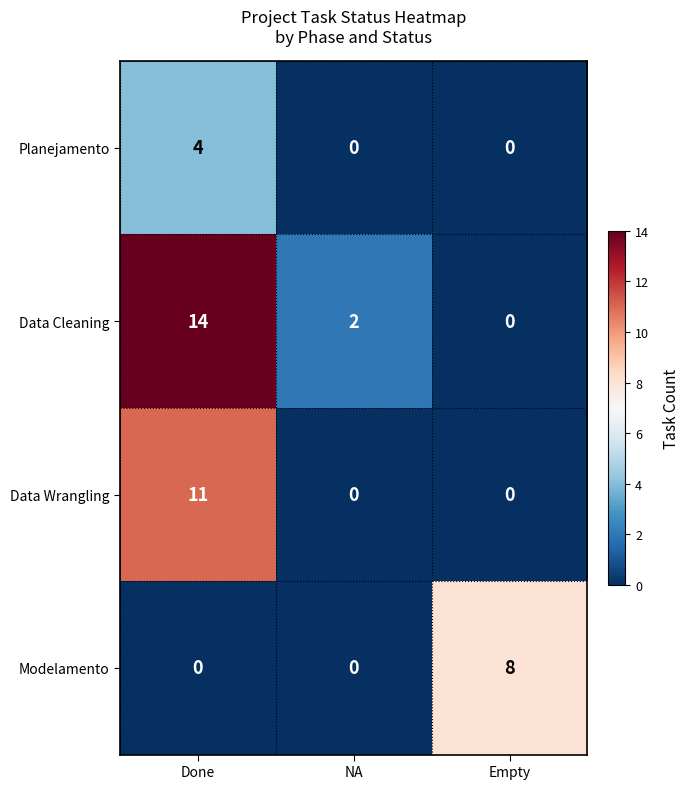

Where is Data Cleaning nearest to the value 7?

NA